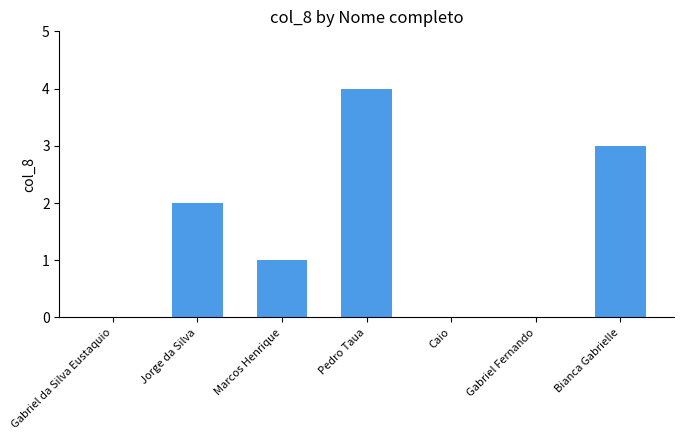

At which label is the value closest to 2?

Jorge da Silva